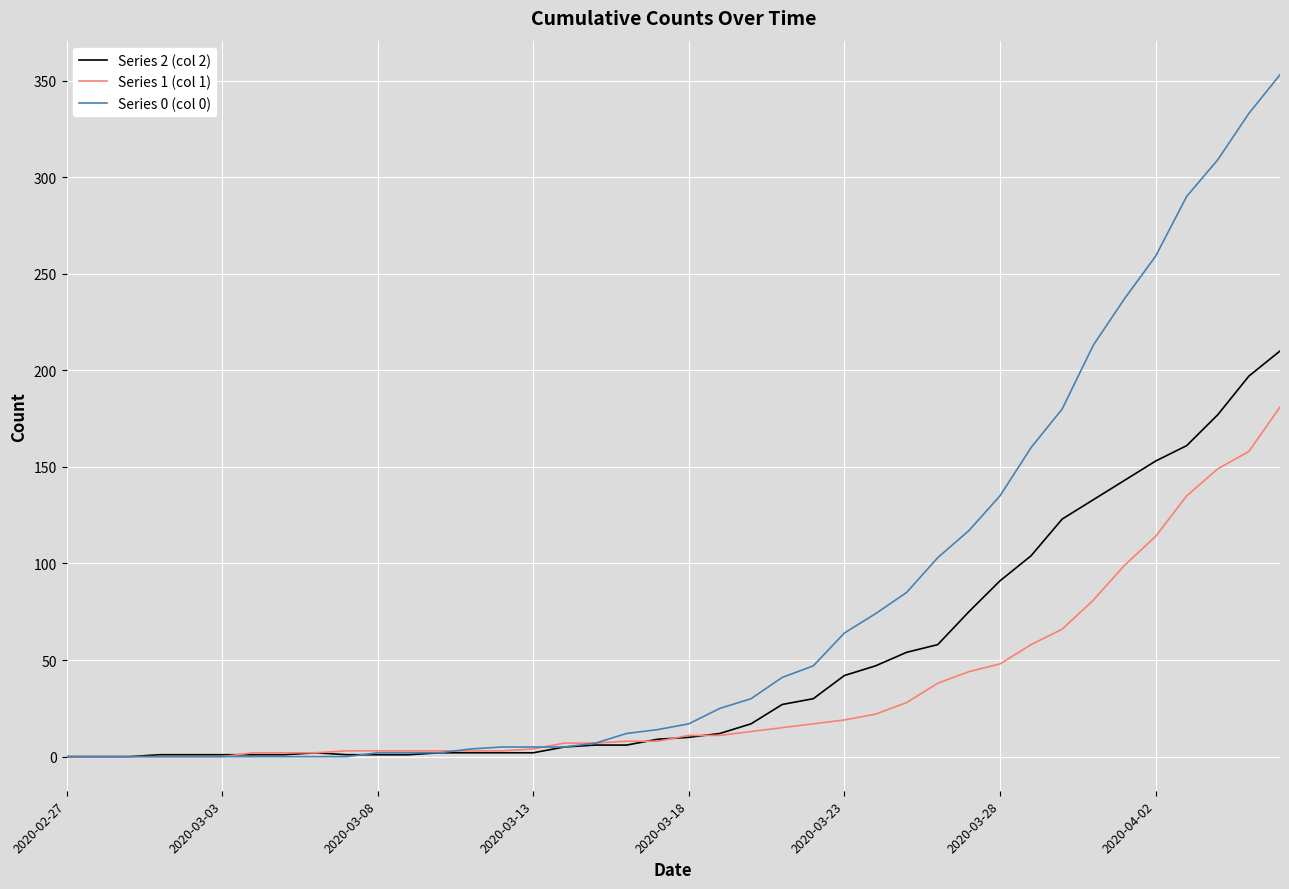

Which series has the widest spread of values?

Series 0 (col 0)